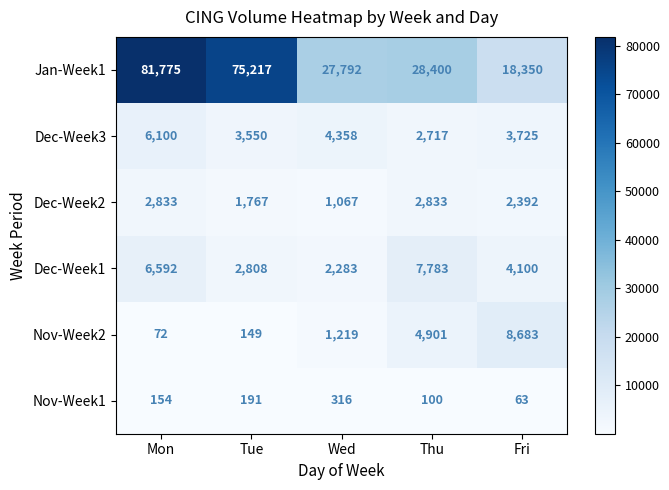

The Dec-Week2 series shows 1767 at Tue. True or false?

True